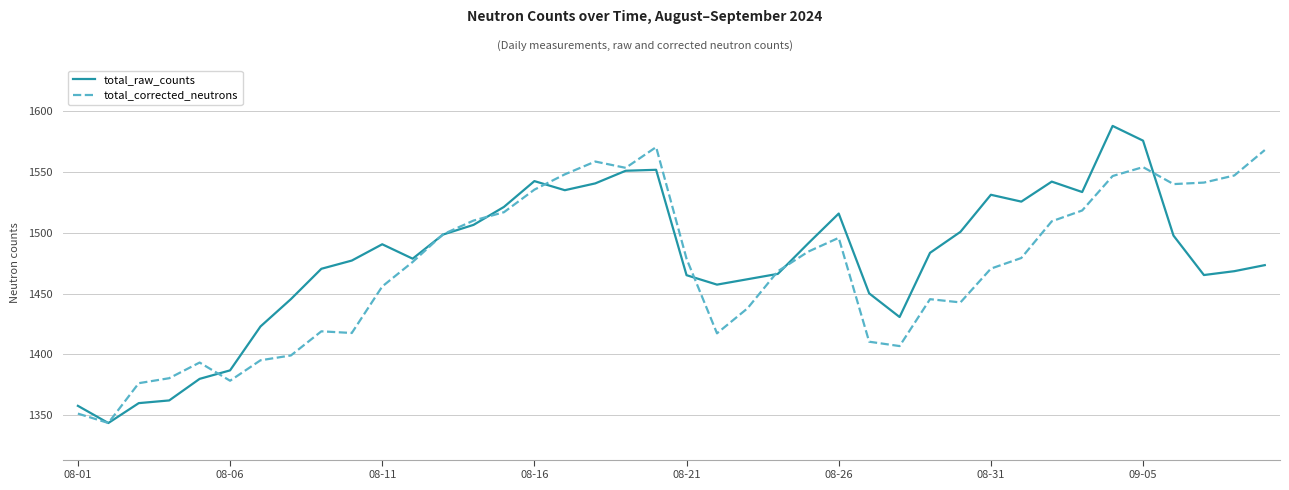

What is the lowest value of the total_raw_counts series?

1343.7